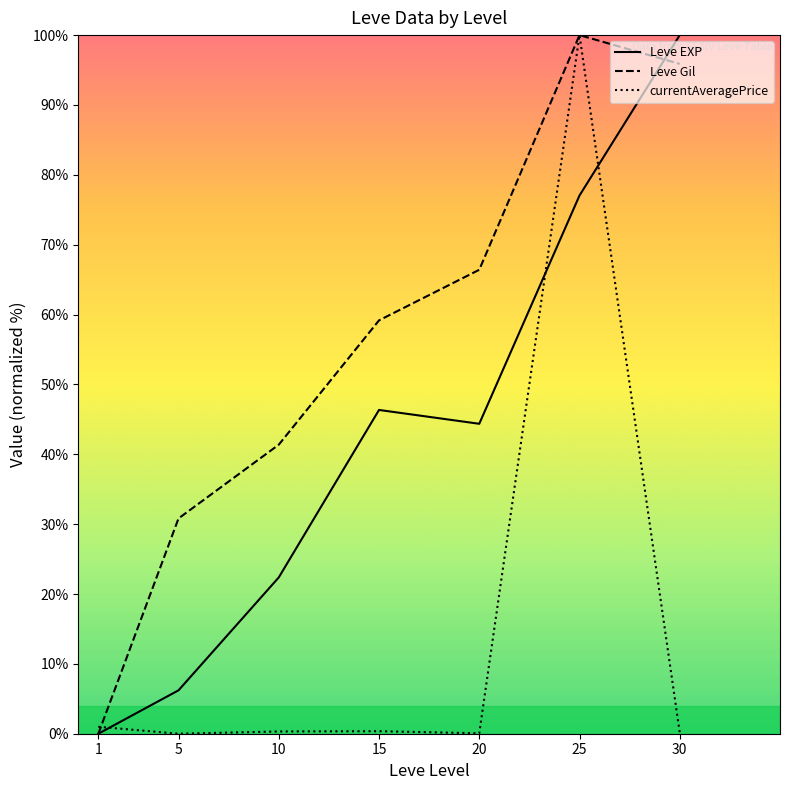

Between 5 and 30, which series saw the biggest shift?

Leve EXP